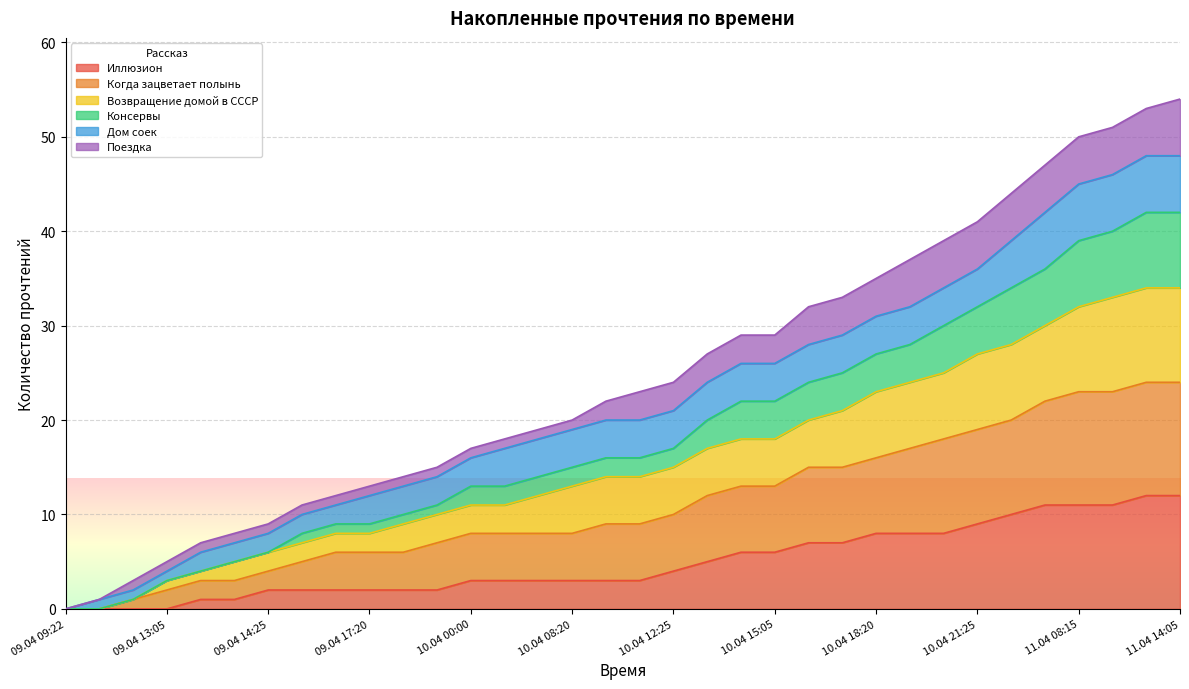

True or false: Консервы has more than 1 points higher than both neighbors.

False